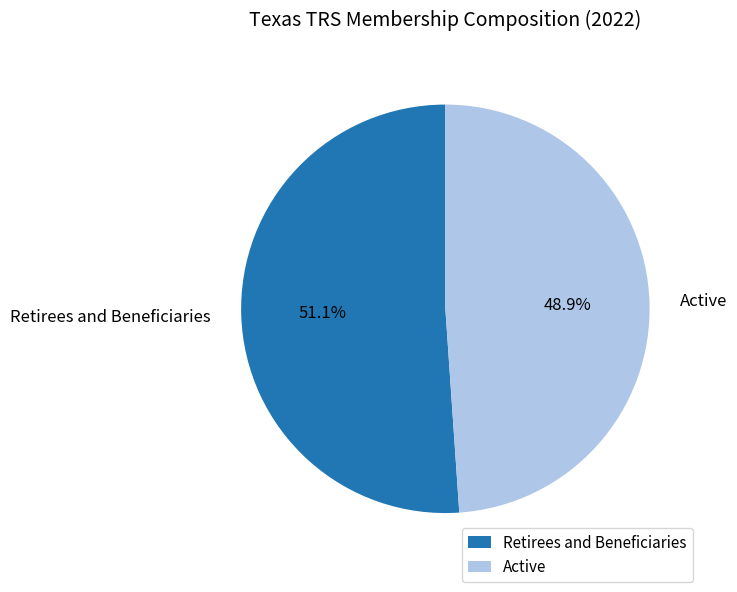

Rank the categories by value from highest to lowest.

Retirees and Beneficiaries, Active